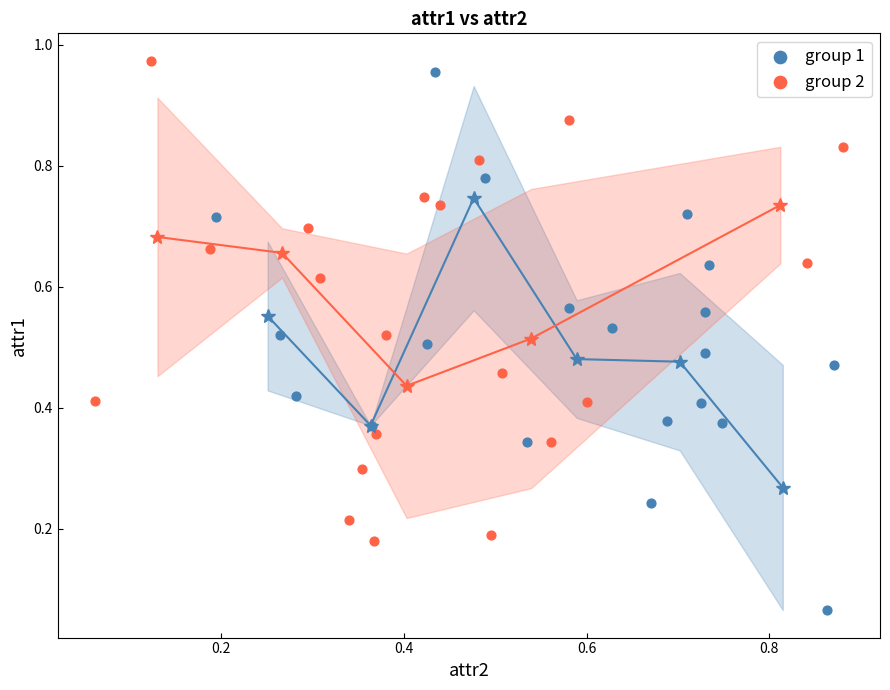

What are all the series names shown in the legend?

group 1, group 2